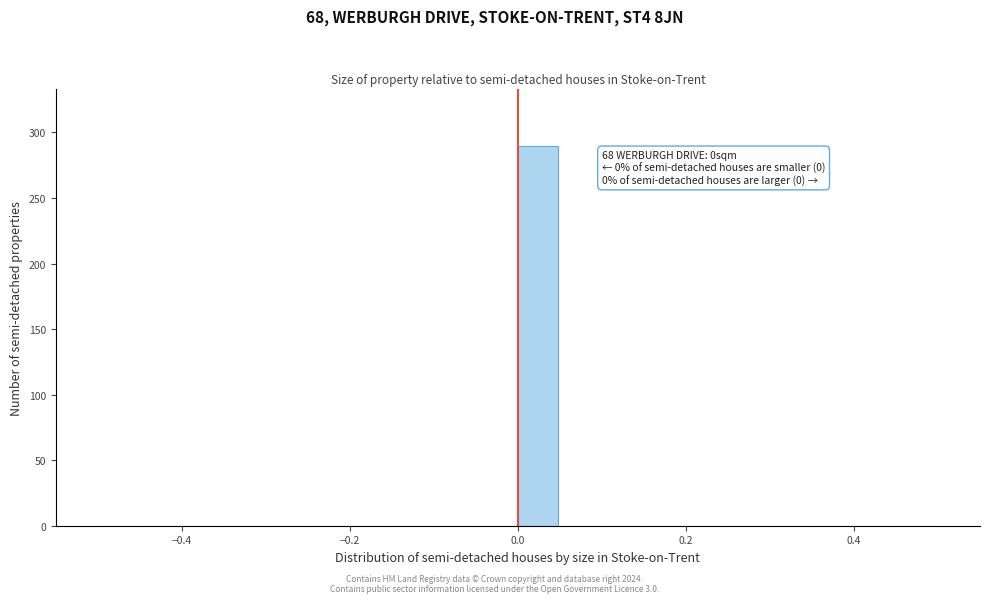

Read against the x-axis, roughly where is the centre of the tallest bar?

0.02